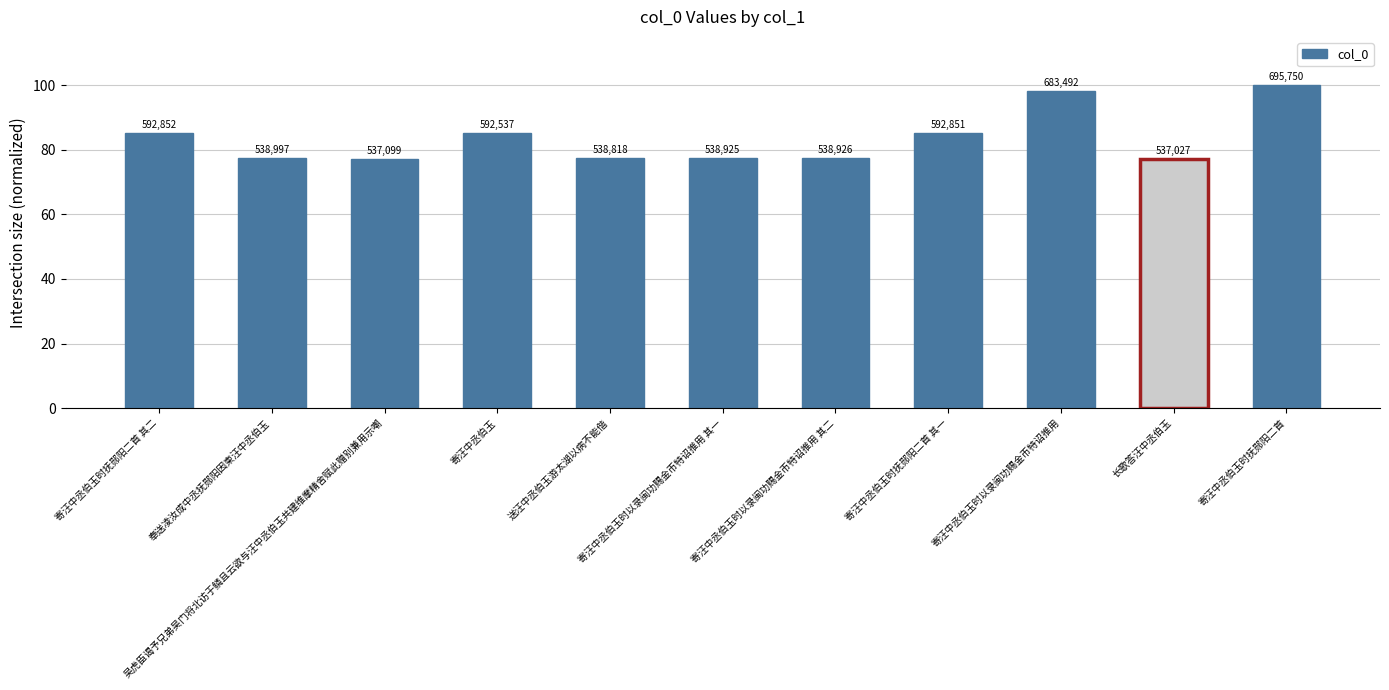

At which label is the value closest to 88?

寄汪中丞伯玉时抚郧阳二首 其二